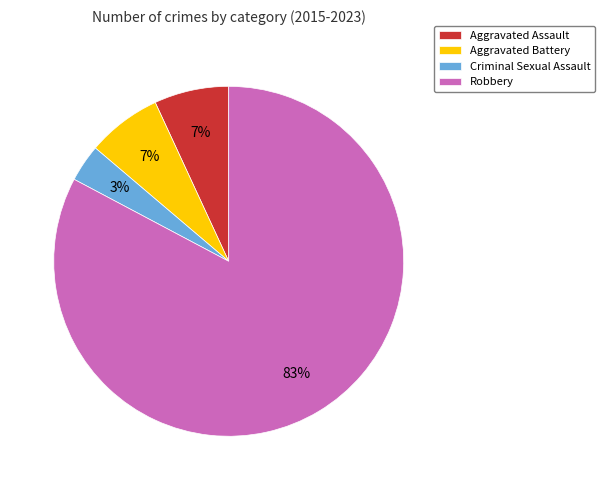

Do Robbery and Criminal Sexual Assault together represent more than half of the pie?

Yes